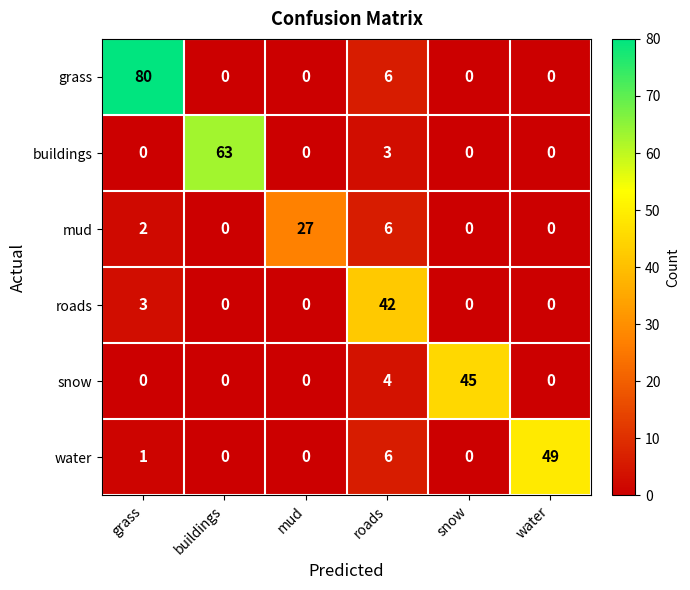

How many data points does each series have?

6